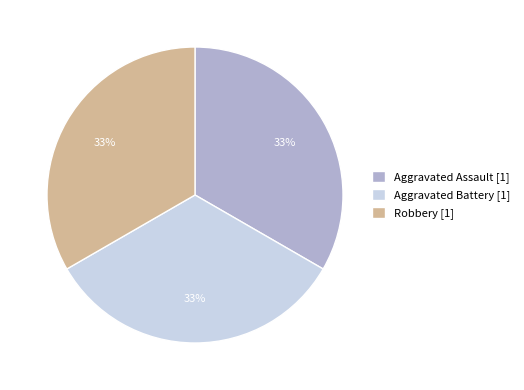

What is the ratio of the value at Aggravated Assault [1] to the value at Aggravated Battery [1]?

1.0